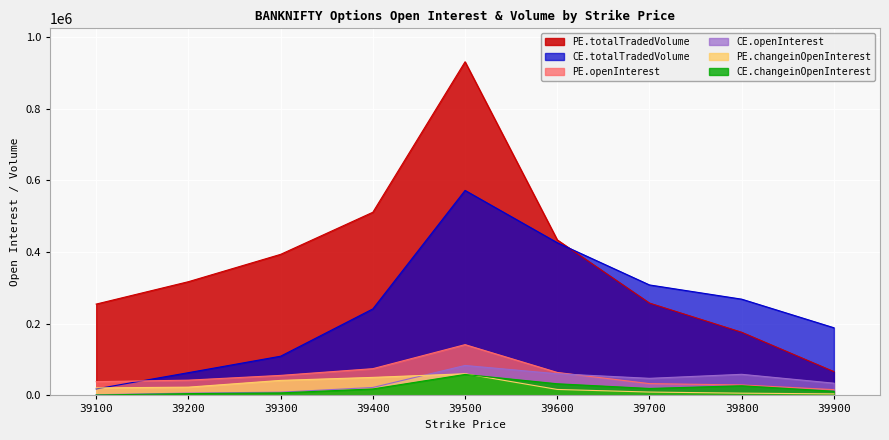

At how many categories does at least one series exceed 403412?

3